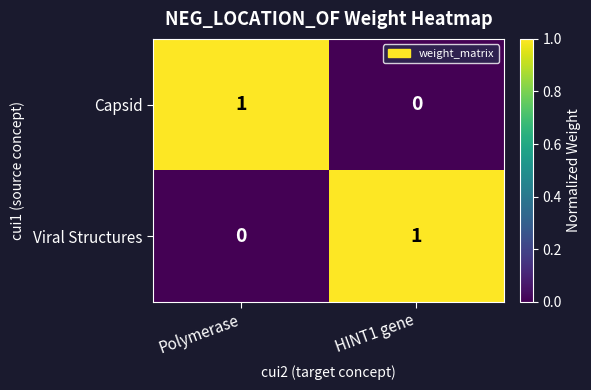

Reading left to right, what are all the values shown in this chart?

Capsid: 1	0
Viral Structures: 0	1